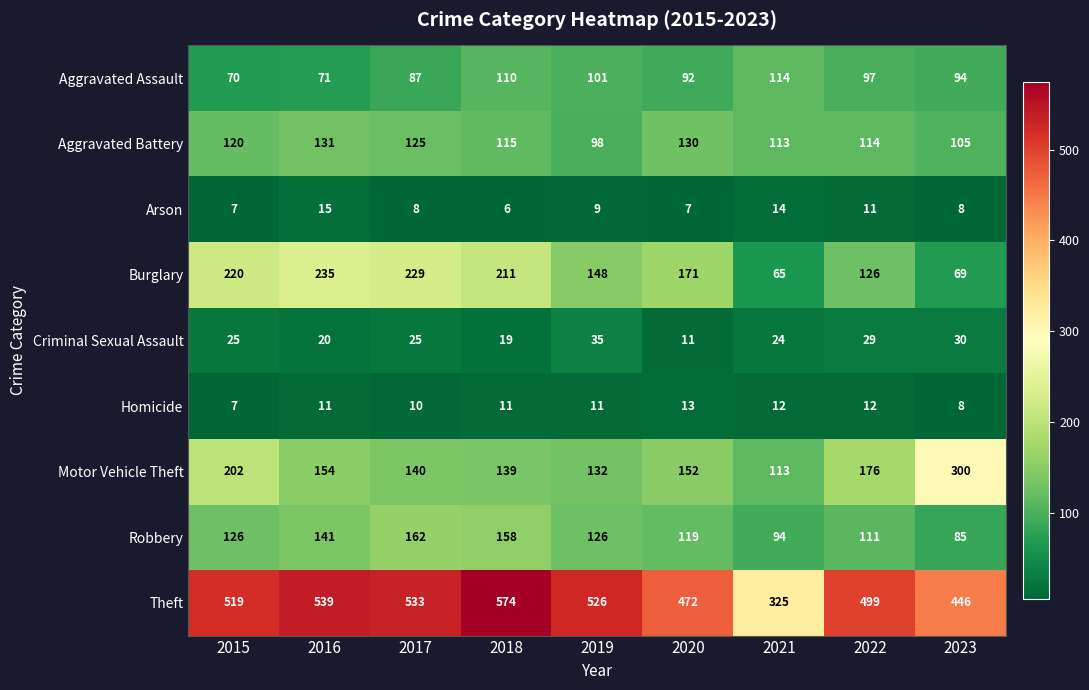

Rank the series at 2016 from lowest to highest value.

Homicide, Arson, Criminal Sexual Assault, Aggravated Assault, Aggravated Battery, Robbery, Motor Vehicle Theft, Burglary, Theft